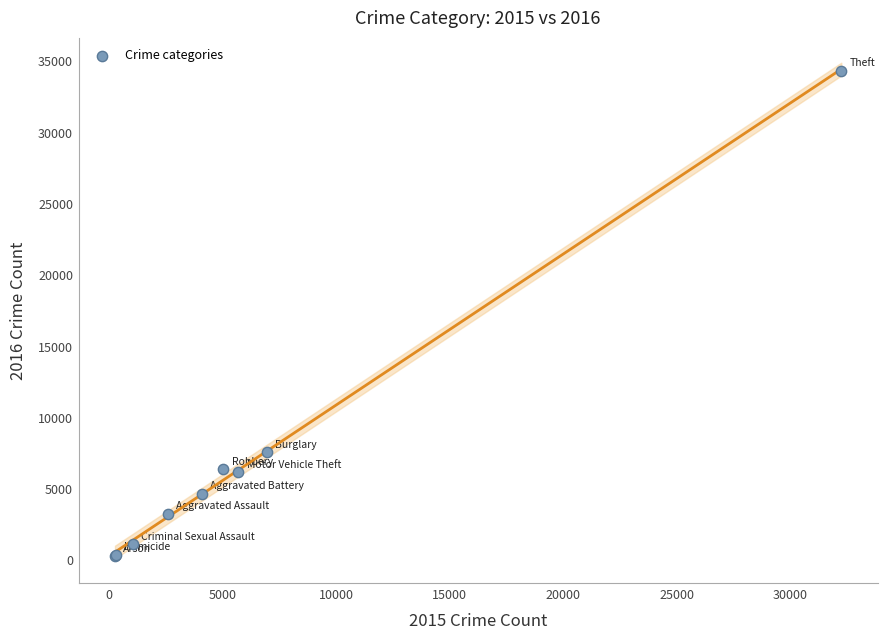

What Y value in the scatter plot is closest to 17336?

7622